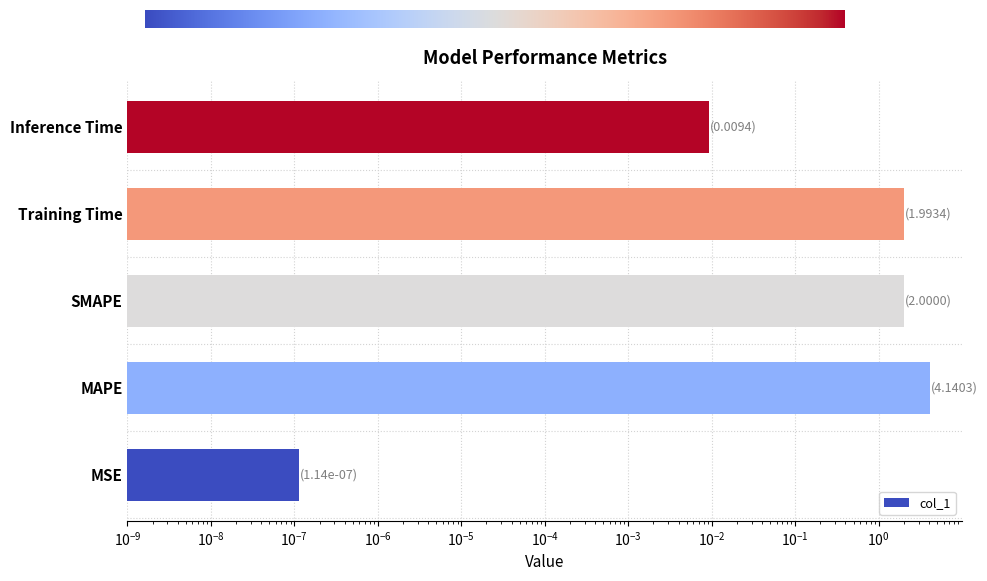

The value at Training Time is 2.0. True or false?

True